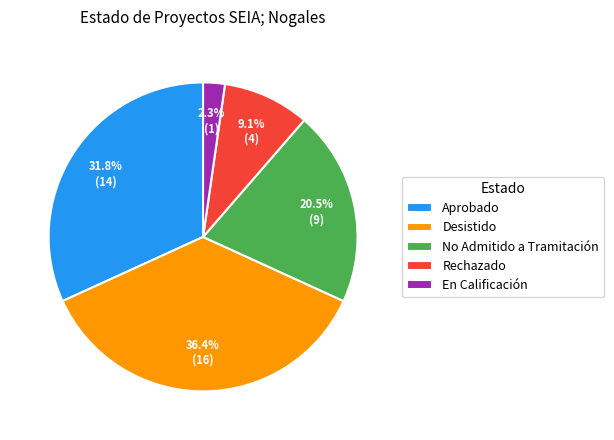

Rank the categories by value from lowest to highest.

En Calificación, Rechazado, No Admitido a Tramitación, Aprobado, Desistido